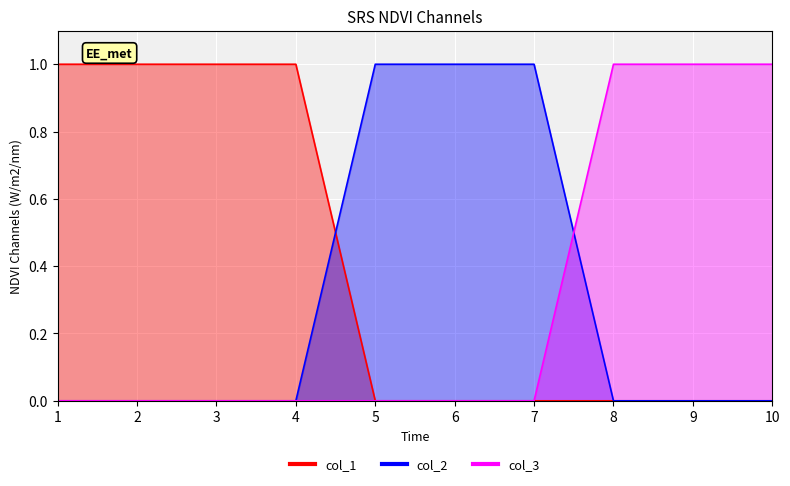

Does the chart display data point markers on the line(s)?

No